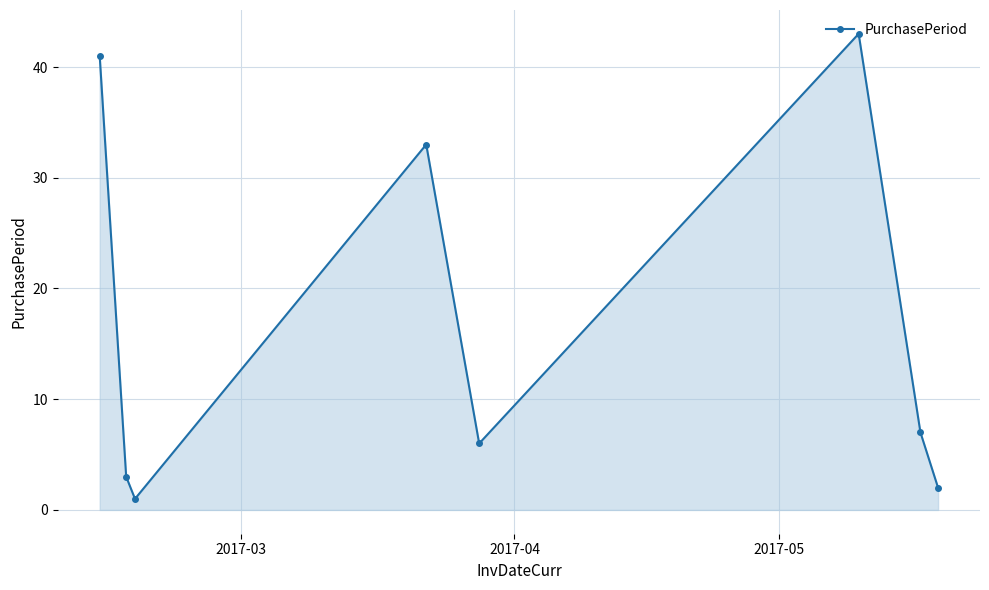

True or false: the data has more than 1 interior local peaks.

True